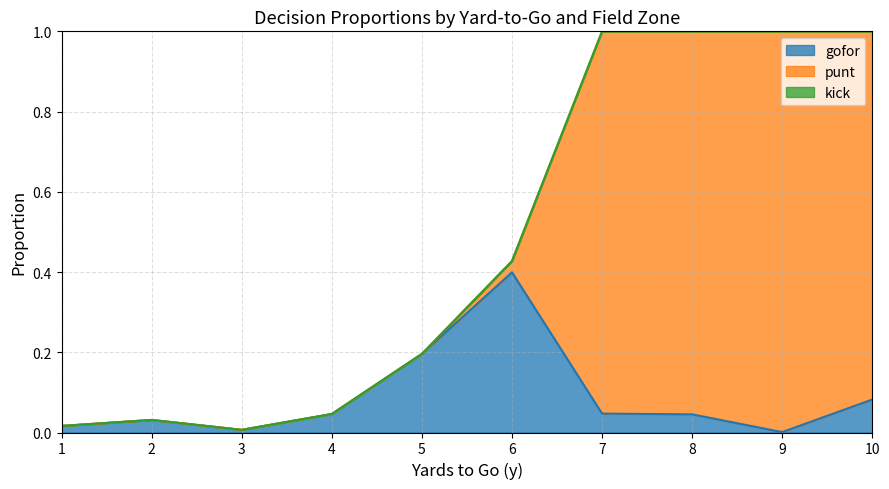

At which label does gofor reach its peak?

6